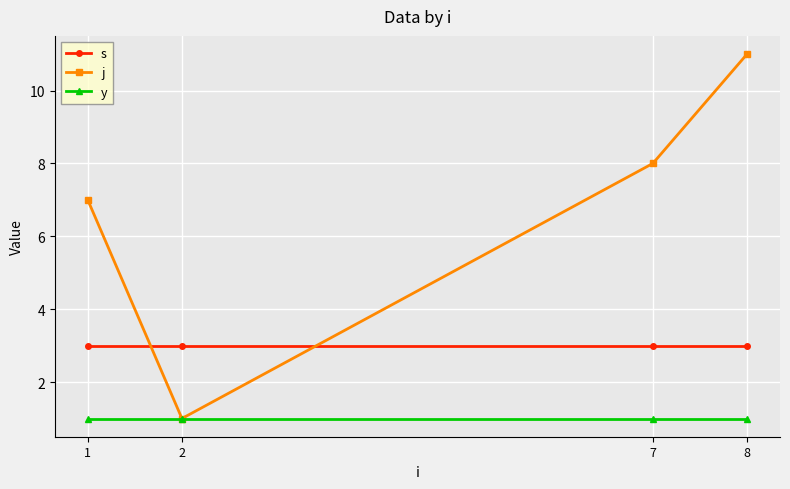

True or false: y and s intersect in this chart.

False